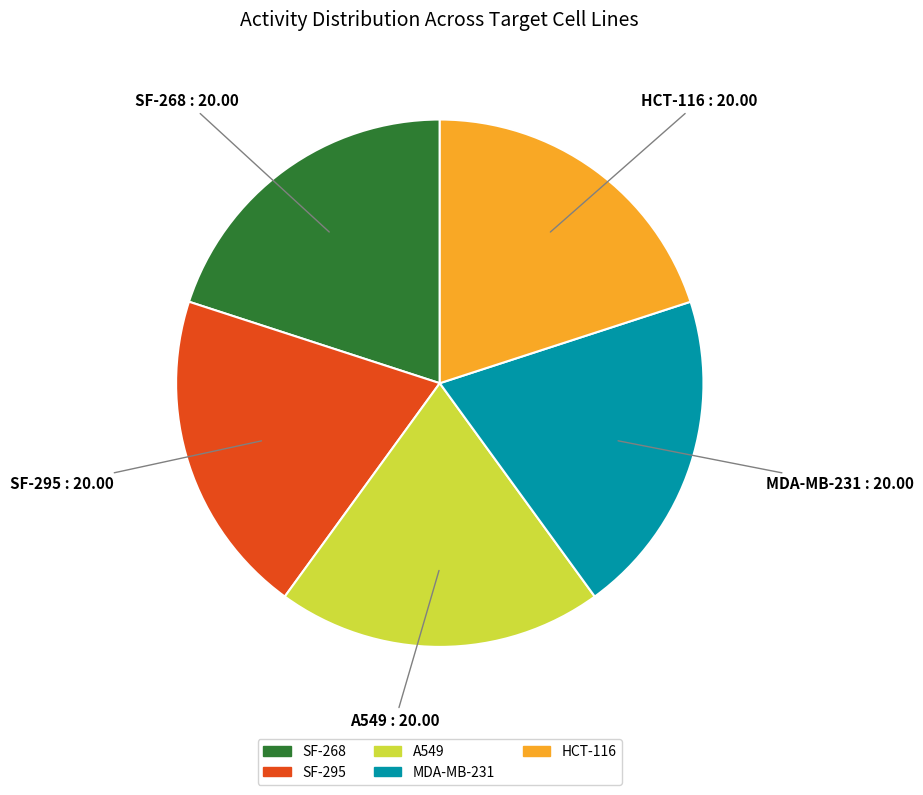

How many segments does this pie chart have?

5